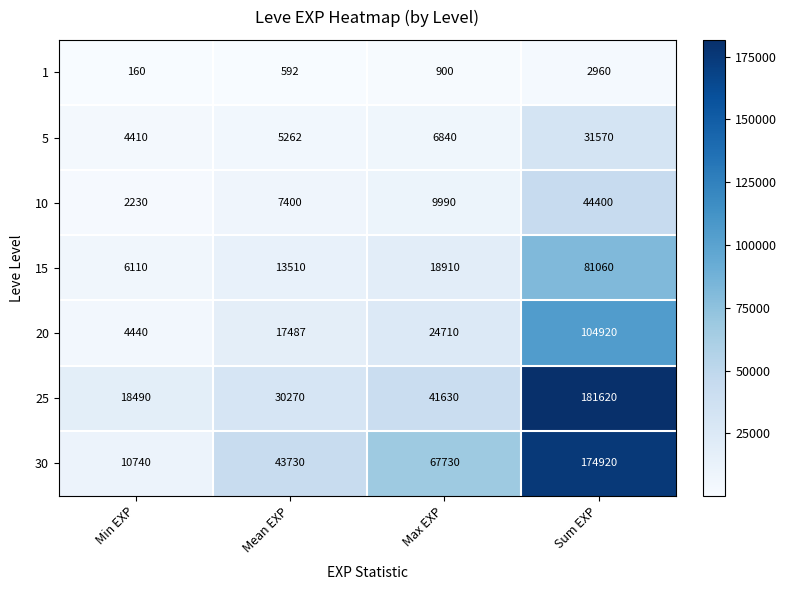

Between Min EXP and Mean EXP, which series saw the biggest shift?

30